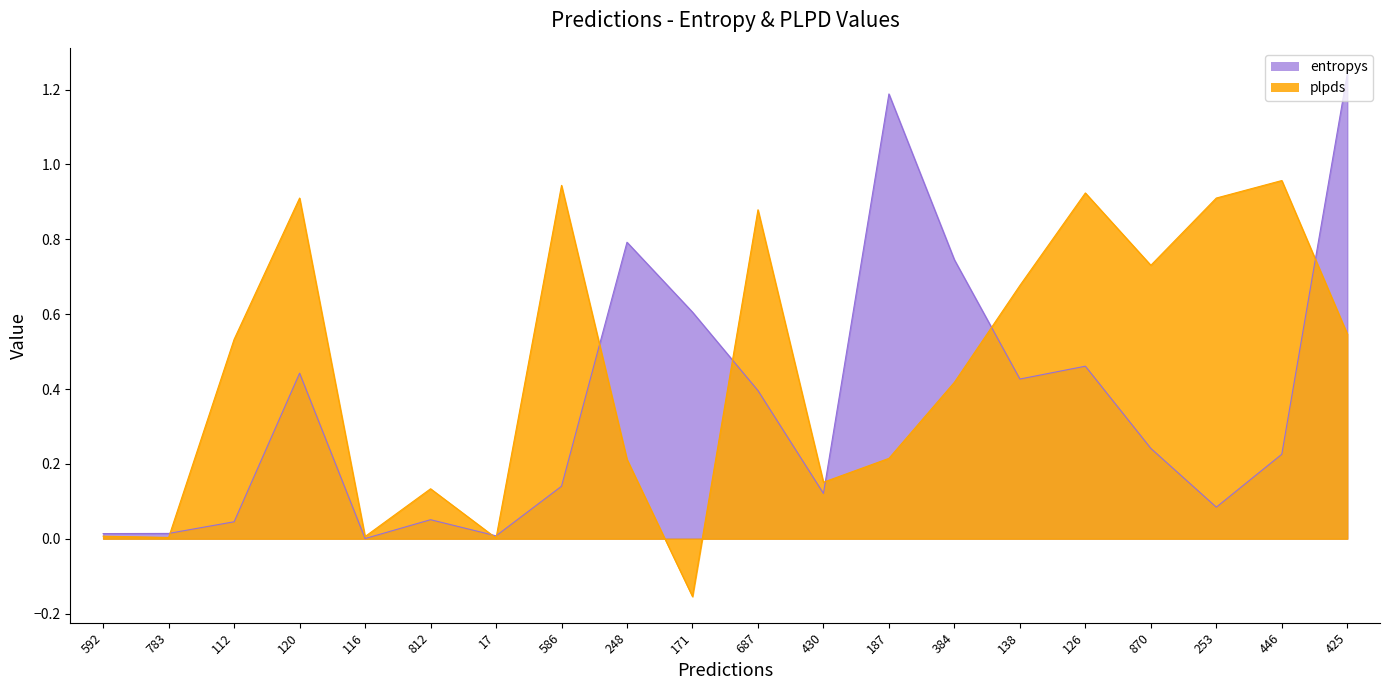

What position from the left is 17?

7